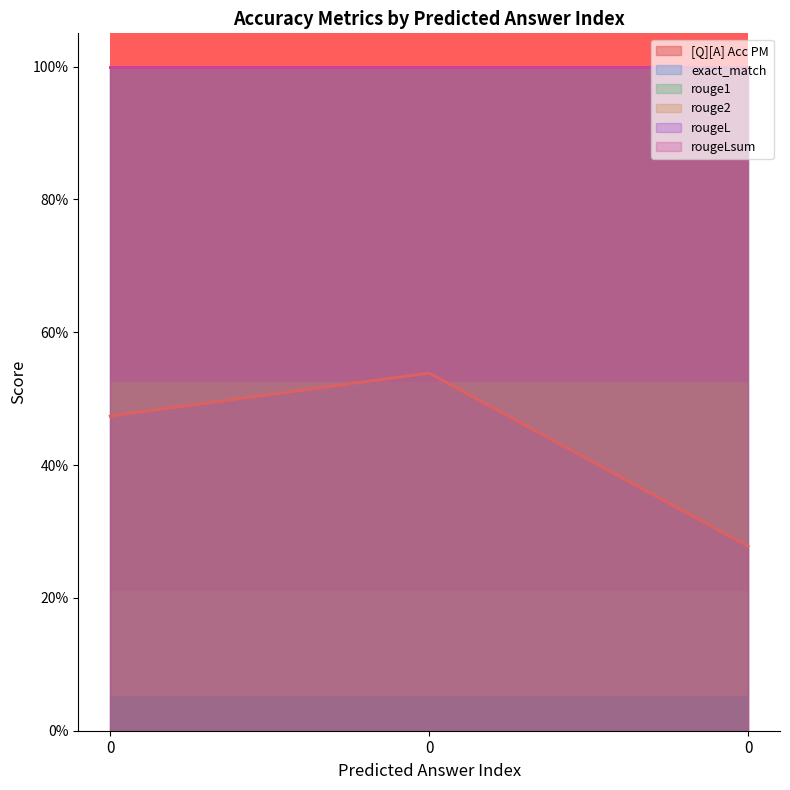

The rougeL series shows 1.5 at 0. True or false?

False